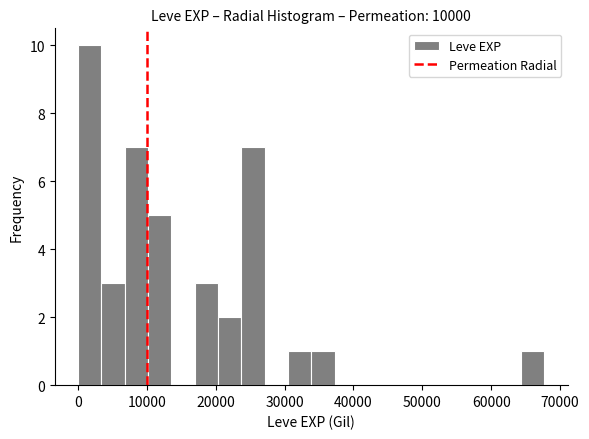

Around what value on the x-axis is the tallest bar? Give the approximate position of its centre, as read against the axis.

2000